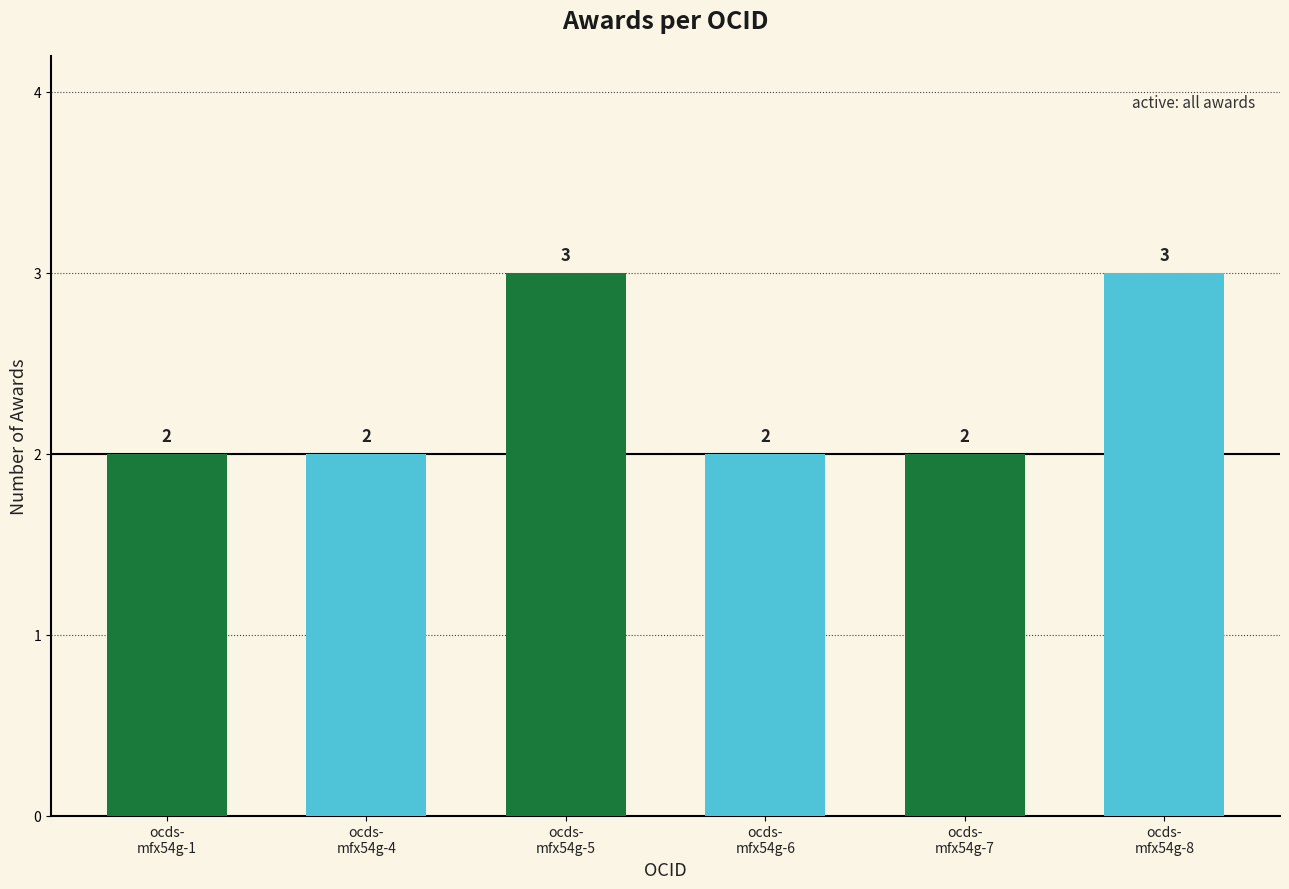

What is the minimum value shown in the chart?

2